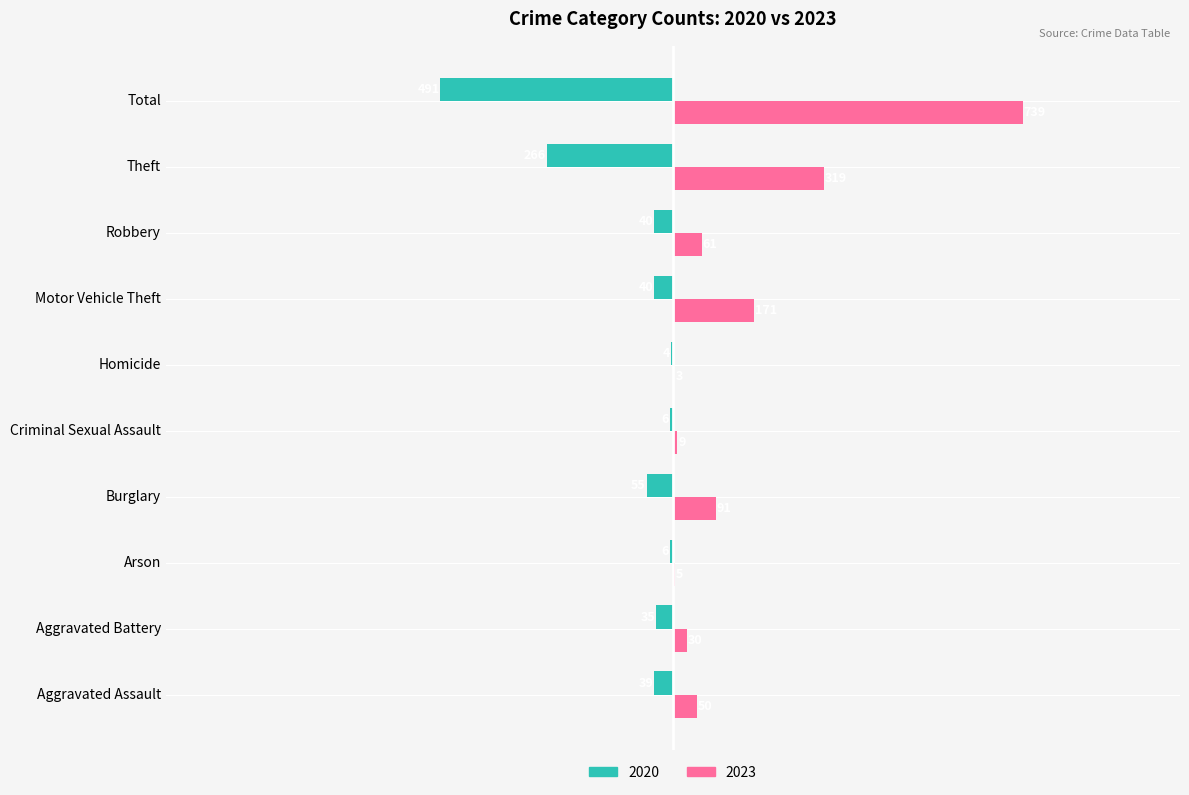

Which series changed the most between Aggravated Battery and Motor Vehicle Theft?

2023